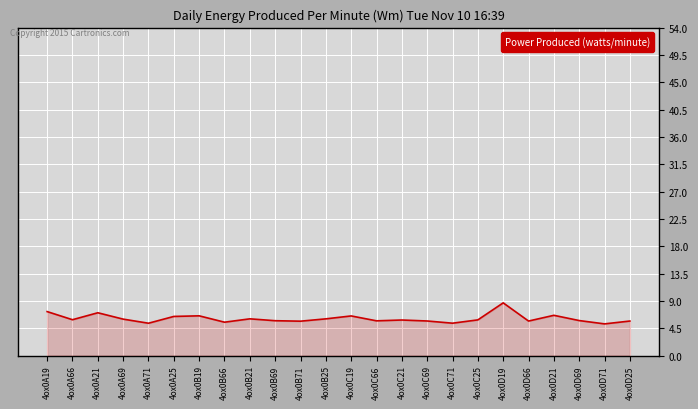

How many lines are shown in the chart?

1